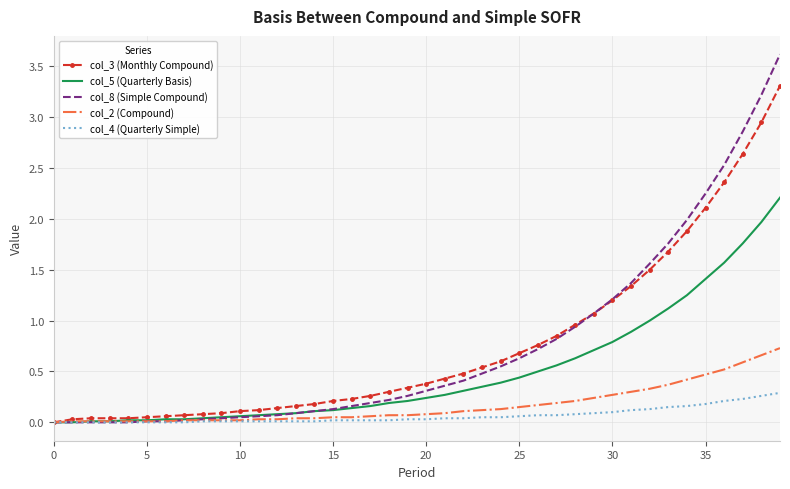

What is the greatest value displayed?

3.6